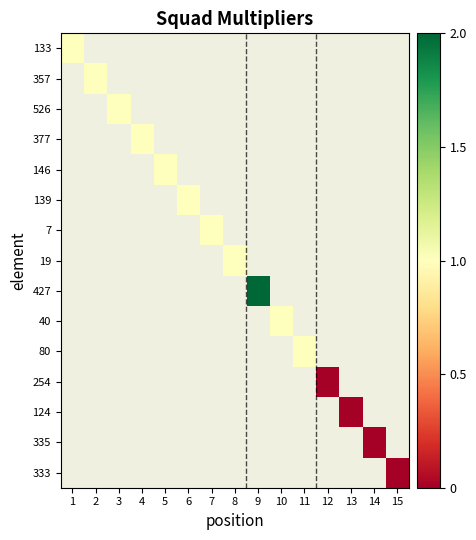

How many series are shown in this chart?

15